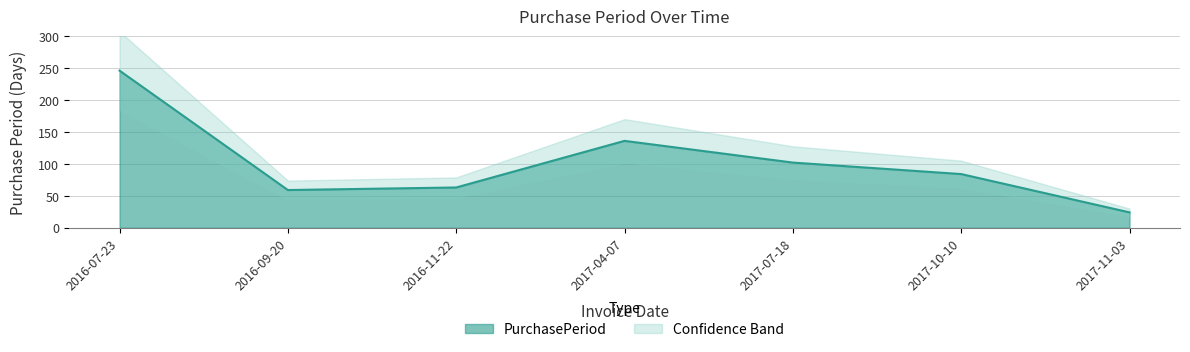

How many lines are shown in the chart?

1